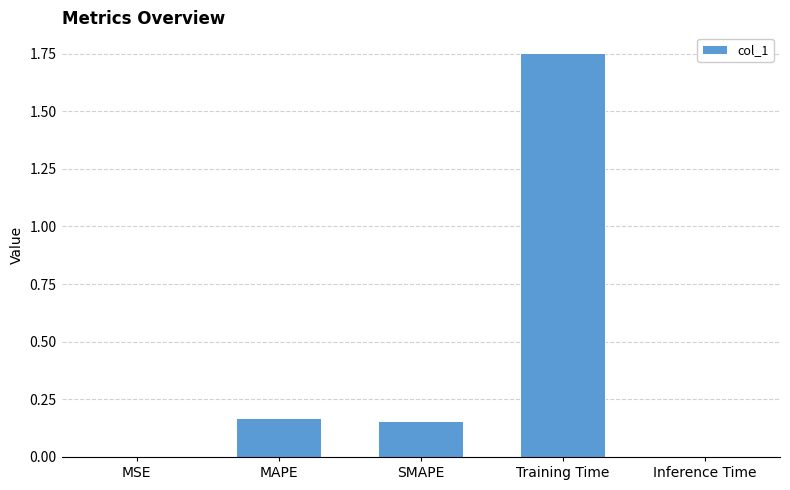

What is the sum of all values?

2.1